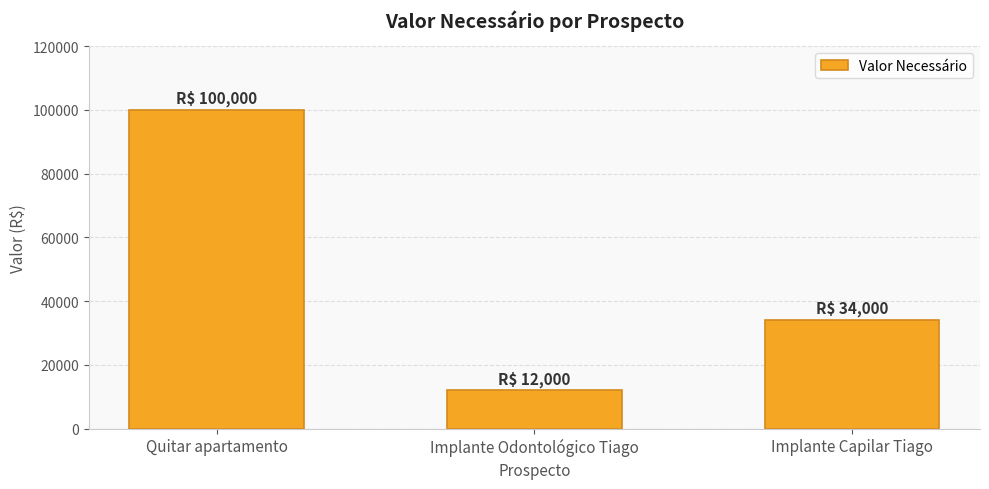

Read the value at Quitar apartamento, to the nearest 50.

100000